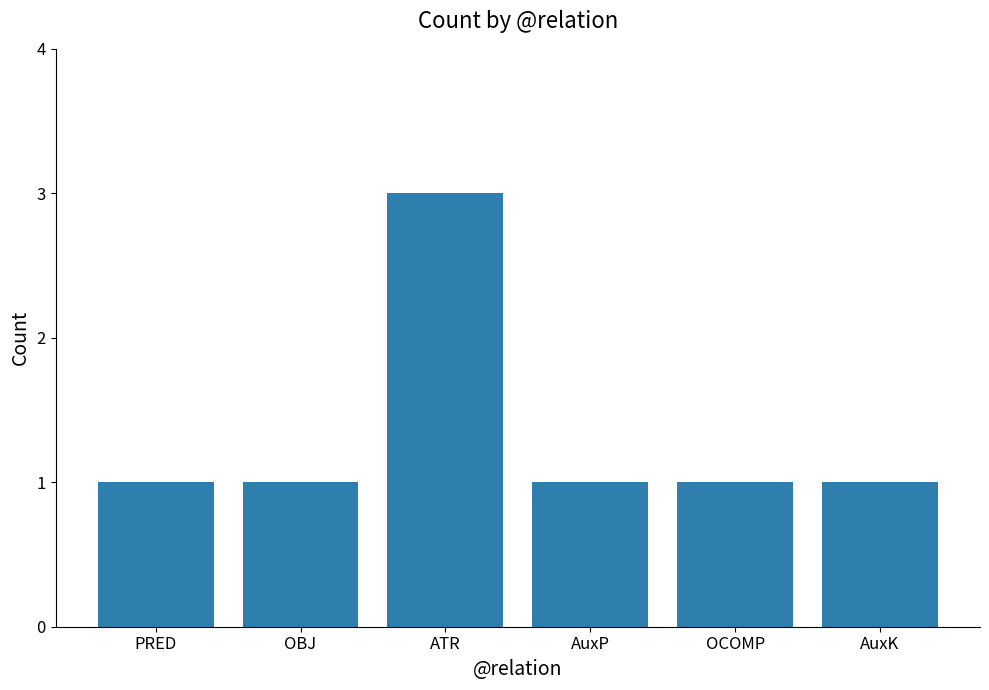

What is the label of the 1st bar from the right?

AuxK